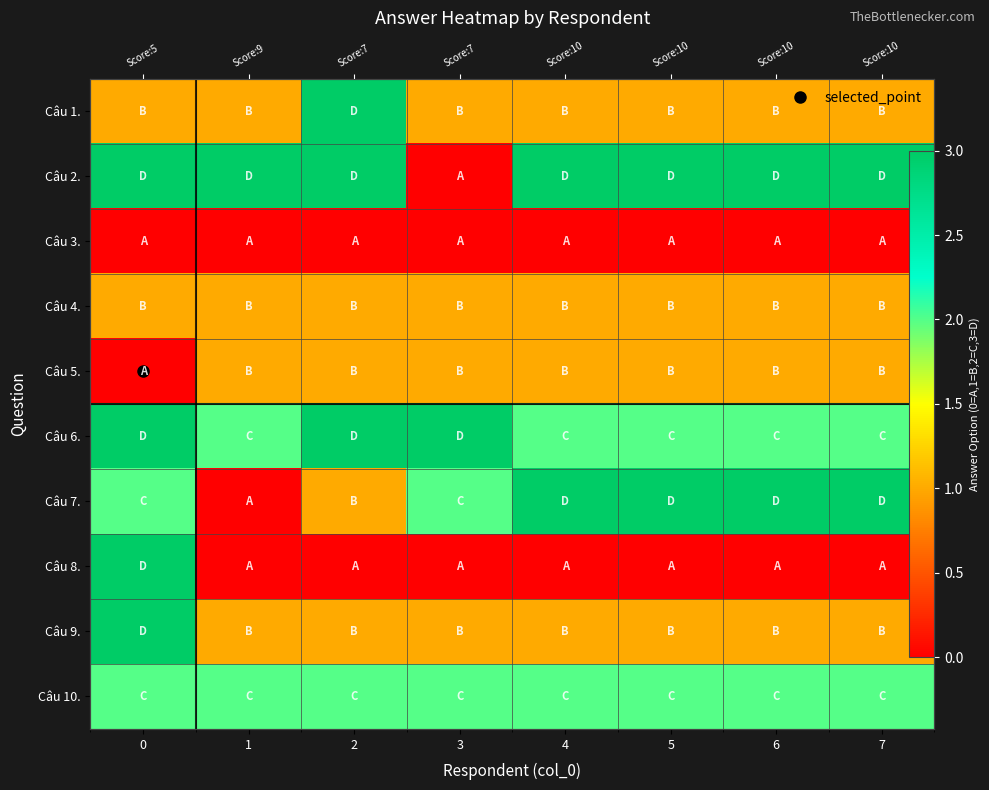

What is the difference between the highest and lowest values at 7?

3